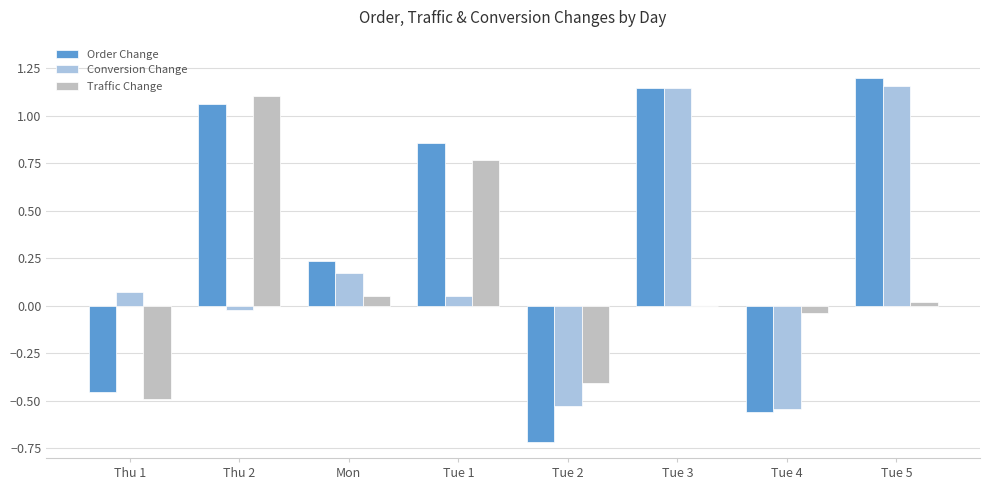

At which category does the chart reach its peak across all series?

Tue 5